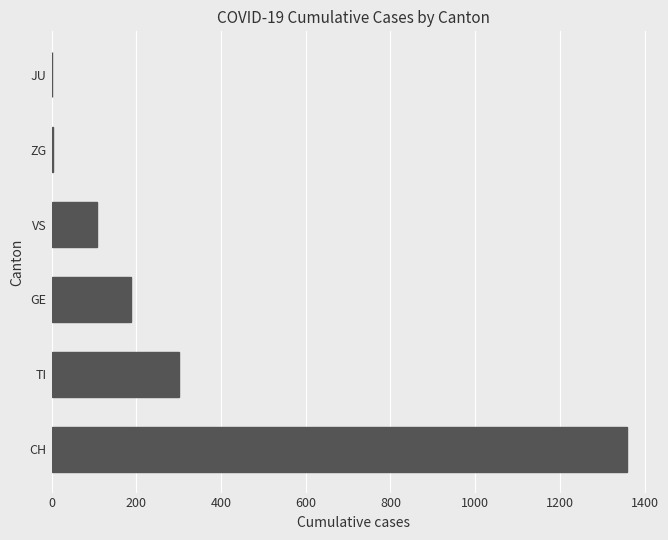

What is the sum of all values?

1959